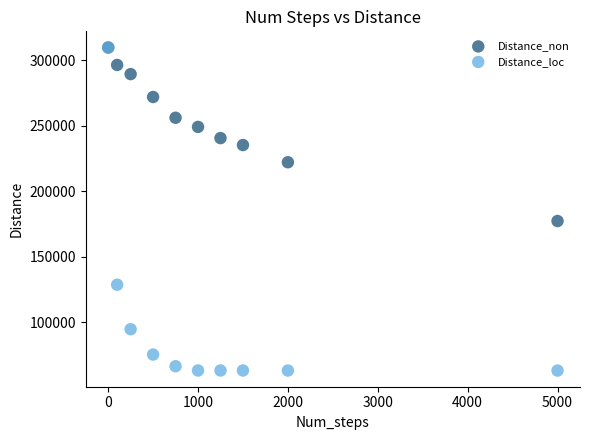

Across all series, what Y value is closest to 186436?

177296